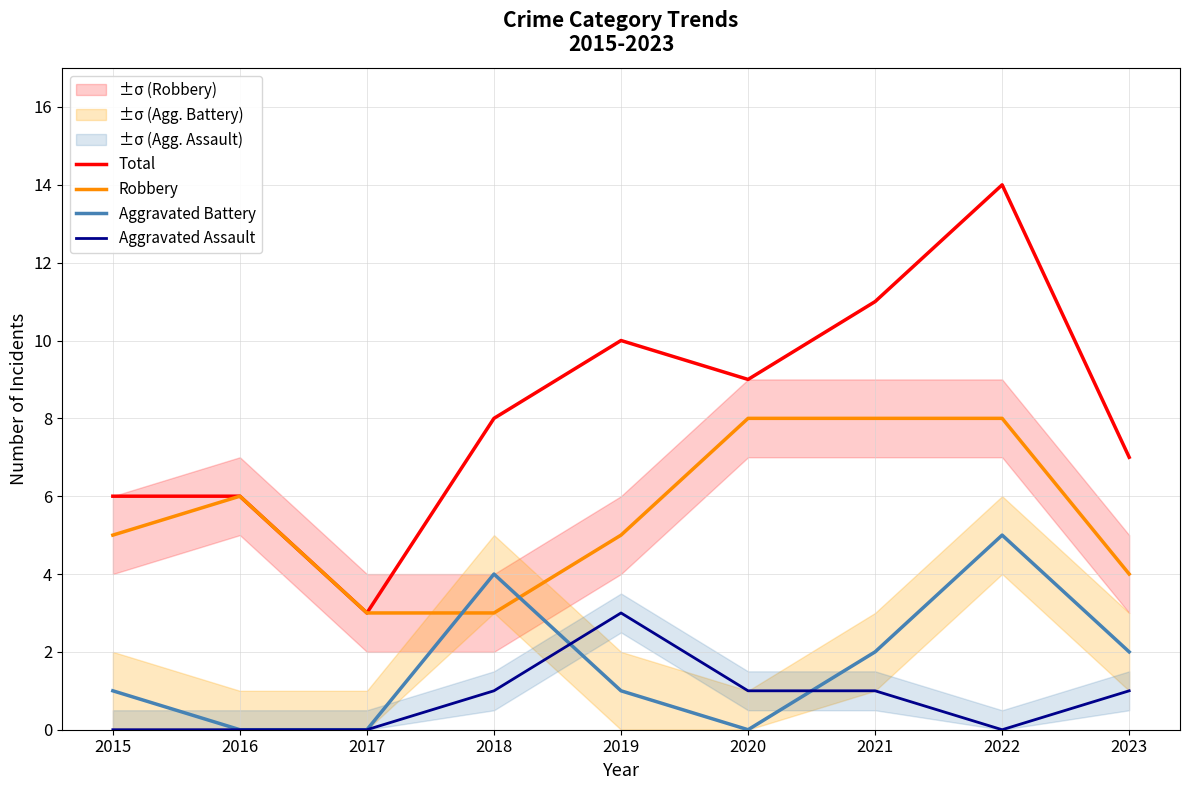

Count the Robbery values in the range 4 to 8.

7